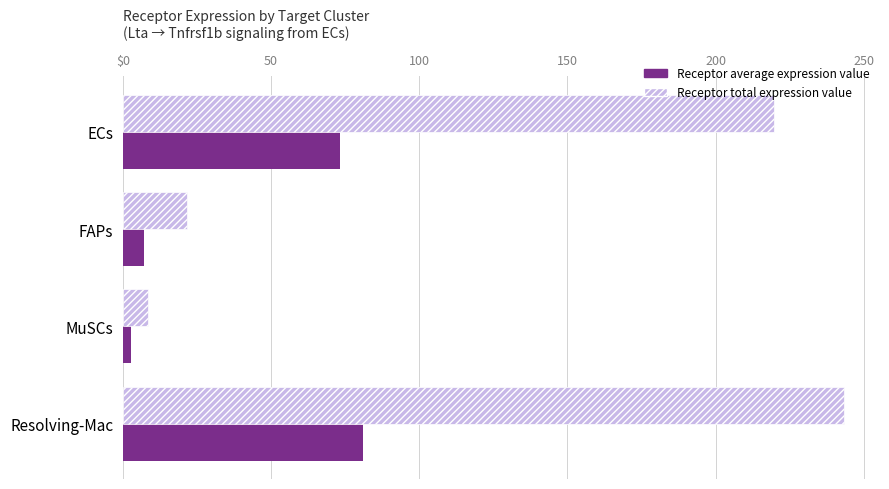

Reading left to right, list all the values displayed in this chart.

Receptor average expression value: 73.2	7.2	2.8	81.1
Receptor total expression value: 219.6	21.7	8.4	243.3